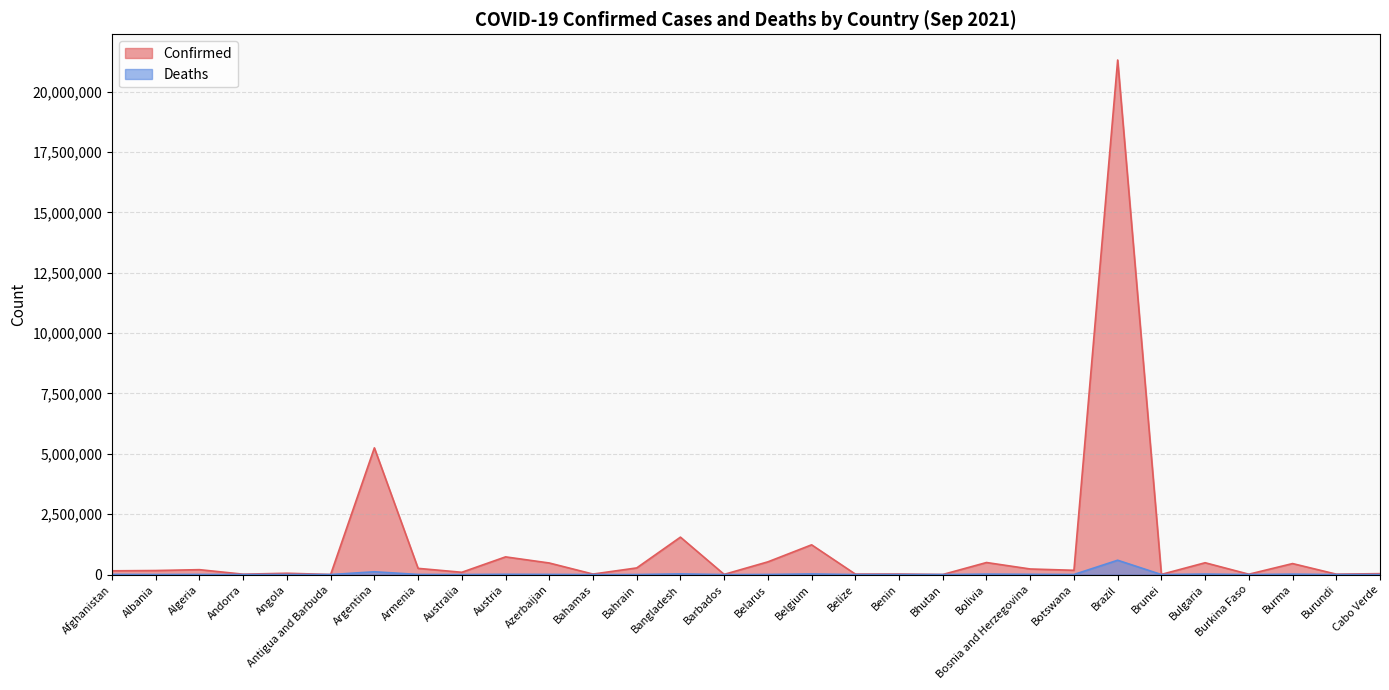

Reading left to right, list all the values displayed in this chart.

Confirmed: 154960	166690	202283	15167	53840	2815	5246998	256554	93943	732157	478715	20288	274614	1549553	7065	526242	1231523	19429	21450	2599	498331	230801	176427	21308178	5960	489423	14116	455074	16356	37290
Deaths: 7199	2619	5748	130	1460	63	114772	5216	1208	10953	6415	512	1389	27368	63	4066	25543	399	146	3	18688	10422	2360	592964	33	20350	179	17413	38	333